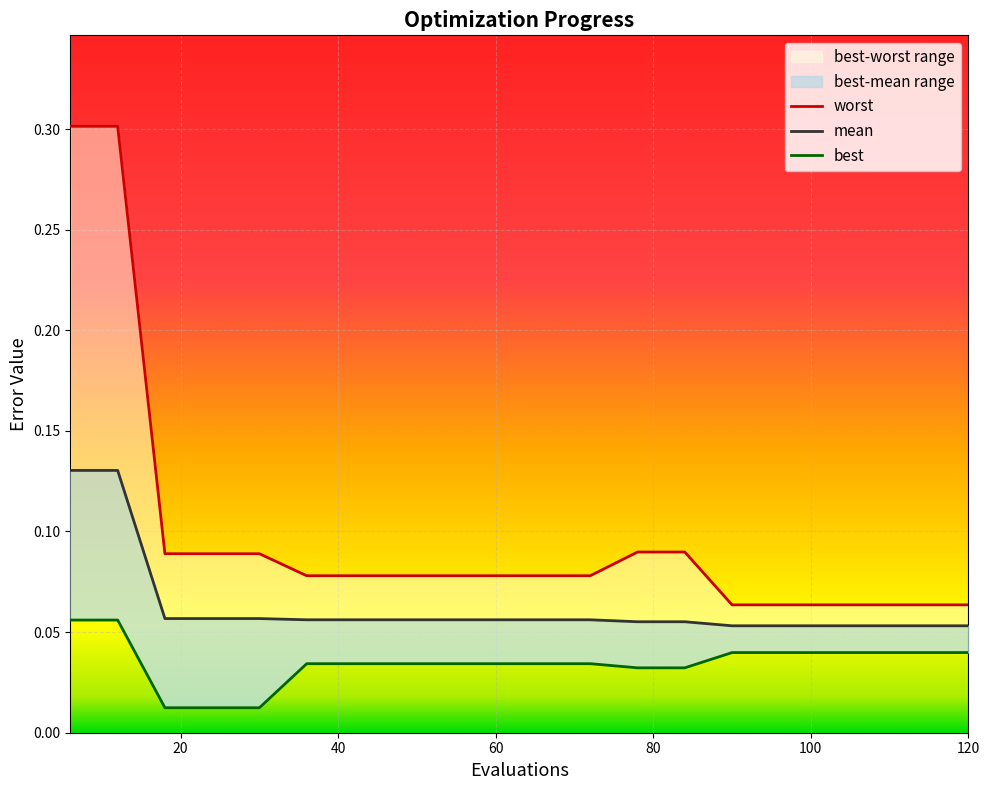

The value of worst at 42 is 0.1. True or false?

True